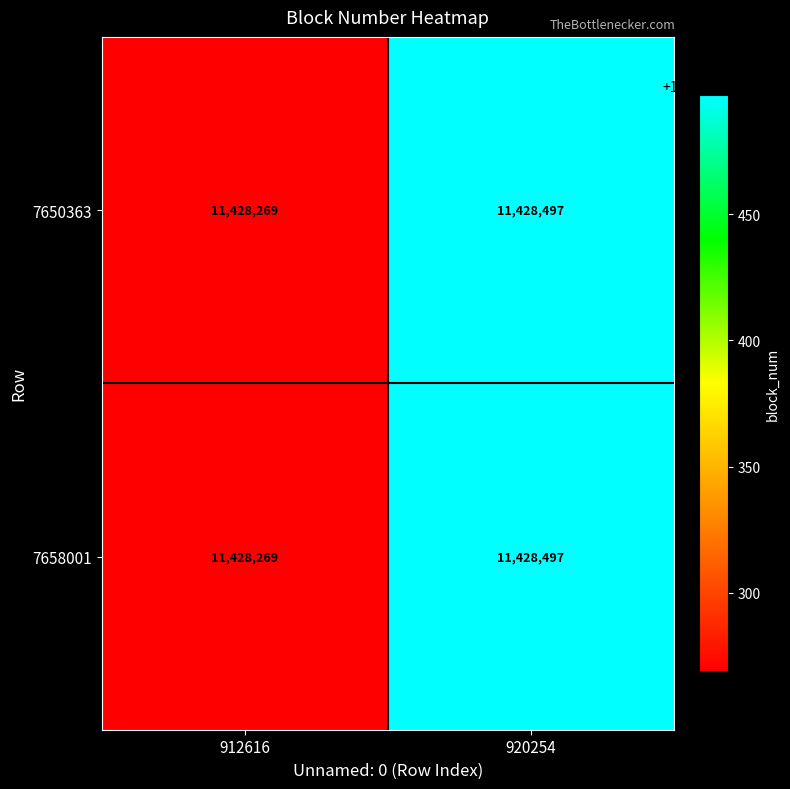

List the labels in order of 7658001 value, largest first.

920254, 912616